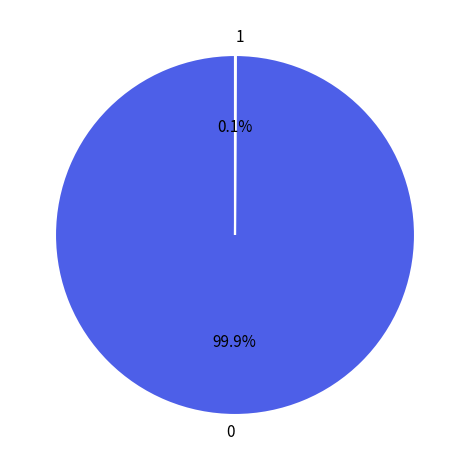

Does any single category account for the majority?

Yes